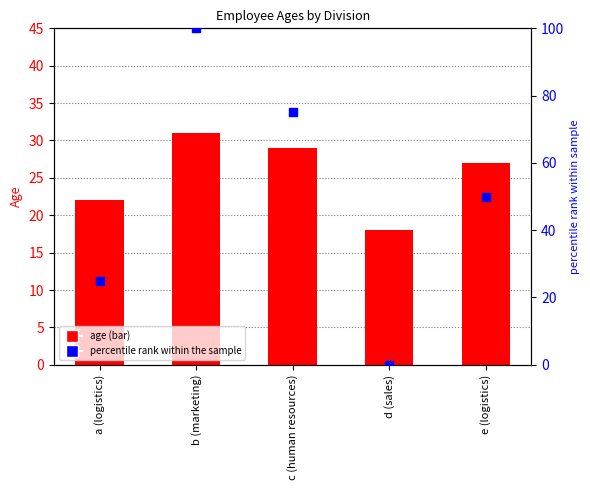

Which series reaches the maximum Y coordinate?

percentile rank within the sample